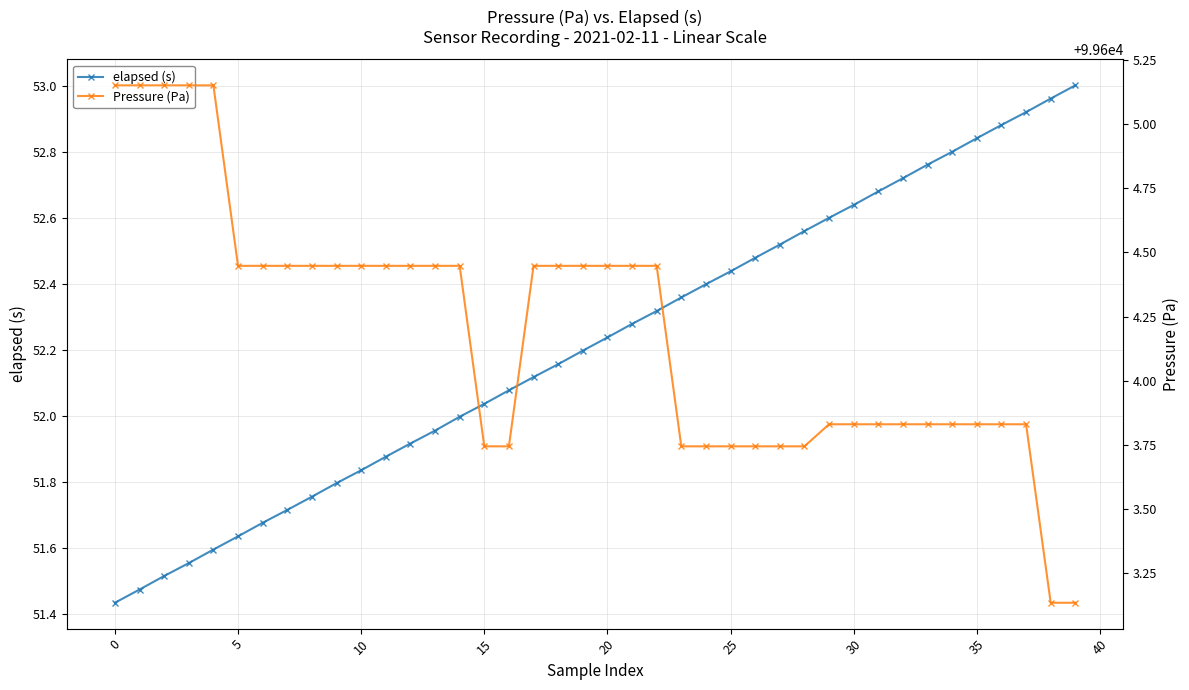

The Pressure (Pa) series shows 99603.7 at 26. True or false?

True